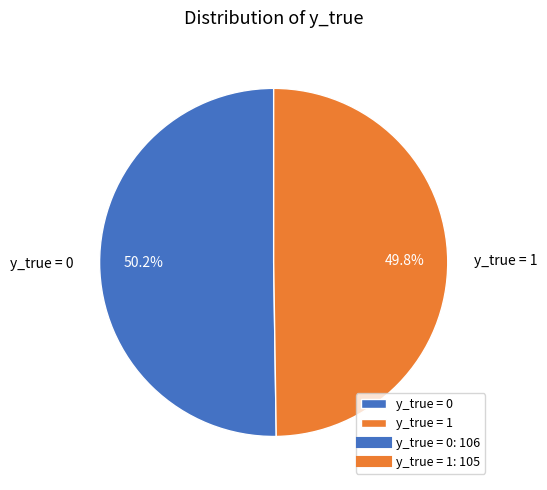

Is there a majority slice in this chart?

Yes